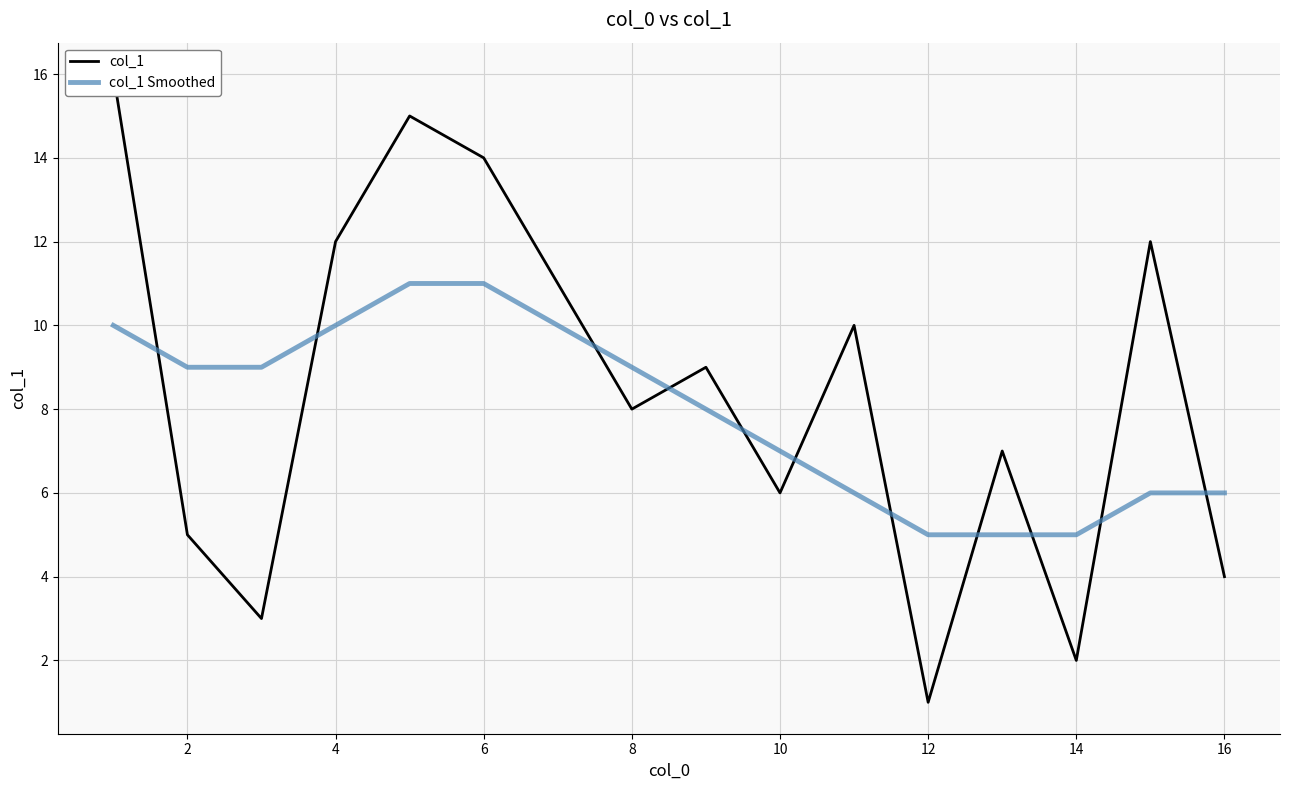

How many interior local peaks does the col_1 series have?

5